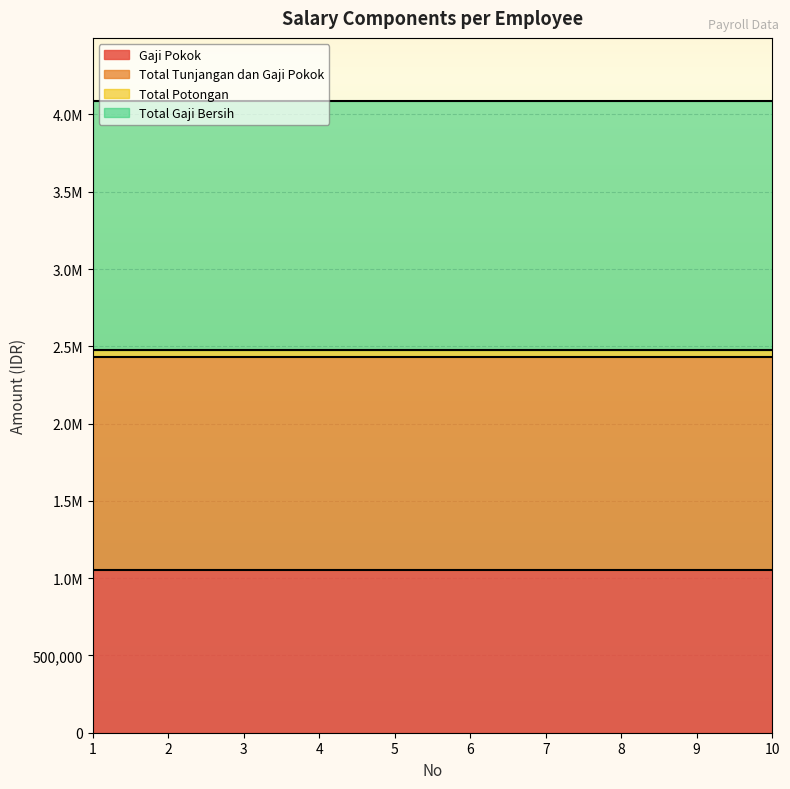

True or false: Total Gaji Bersih has more than 2 points higher than both neighbors.

False